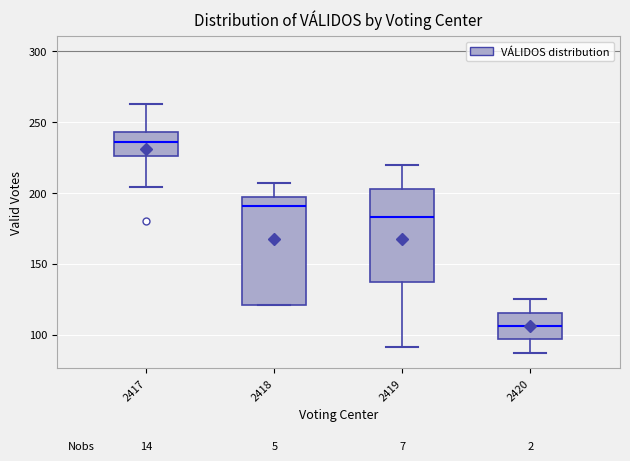

Reading left to right, read every box against the y-axis: the position of its median line, the range the box covers, and the ends of its whiskers. The values are not printed on the chart, so give them approximately, as read against the axis.

2417: median 235, box 225 to 245, whiskers 205 to 265
2418: median 190, box 120 to 195, whiskers 120 to 205
2419: median 185, box 135 to 205, whiskers 90 to 220
2420: median 105, box 95 to 115, whiskers 85 to 125